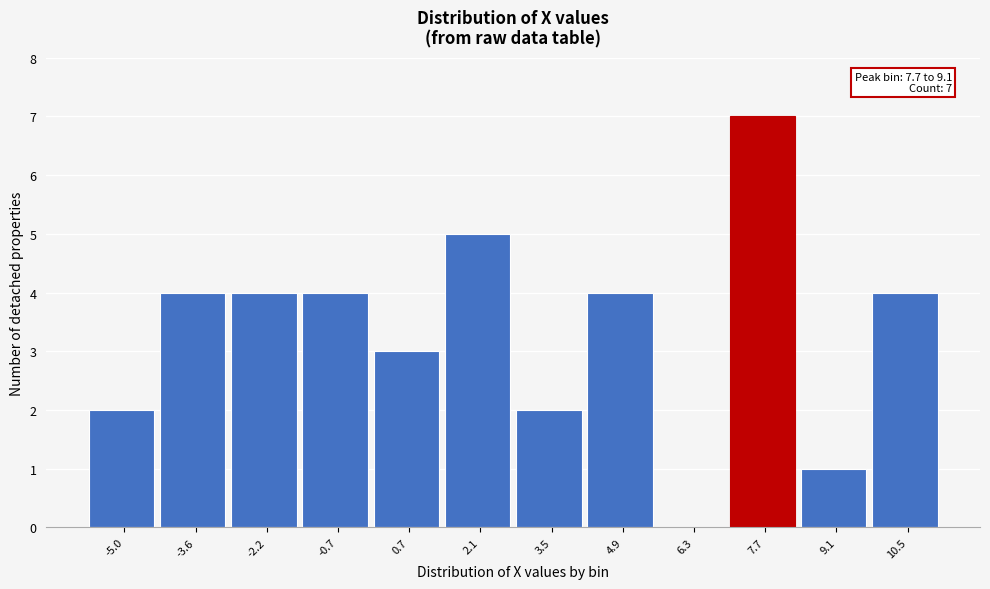

Reading left to right, transcribe all the data shown in this chart.

-5.0=2	-3.6=4	-2.2=4	-0.7=4	0.7=3	2.1=5	3.5=2	4.9=4	6.3=0	7.7=7	9.1=1	10.5=4